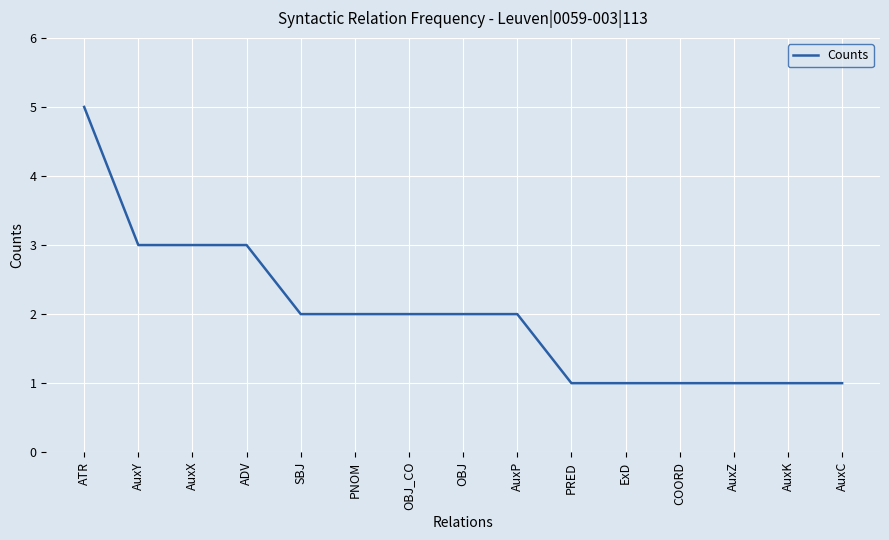

What value does the data have at ATR?

5